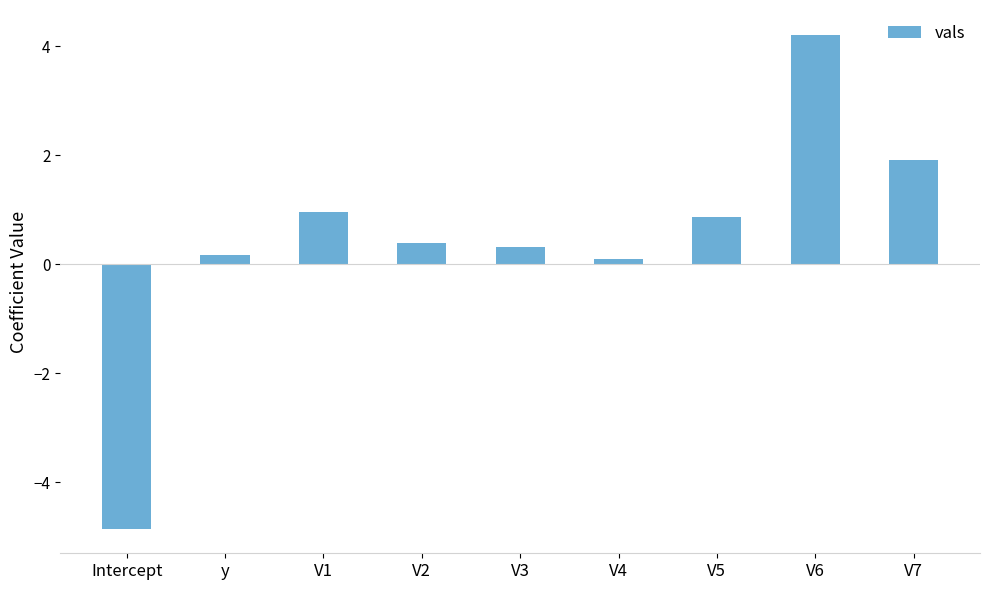

Are the bars grouped side by side (vs. stacked)?

No